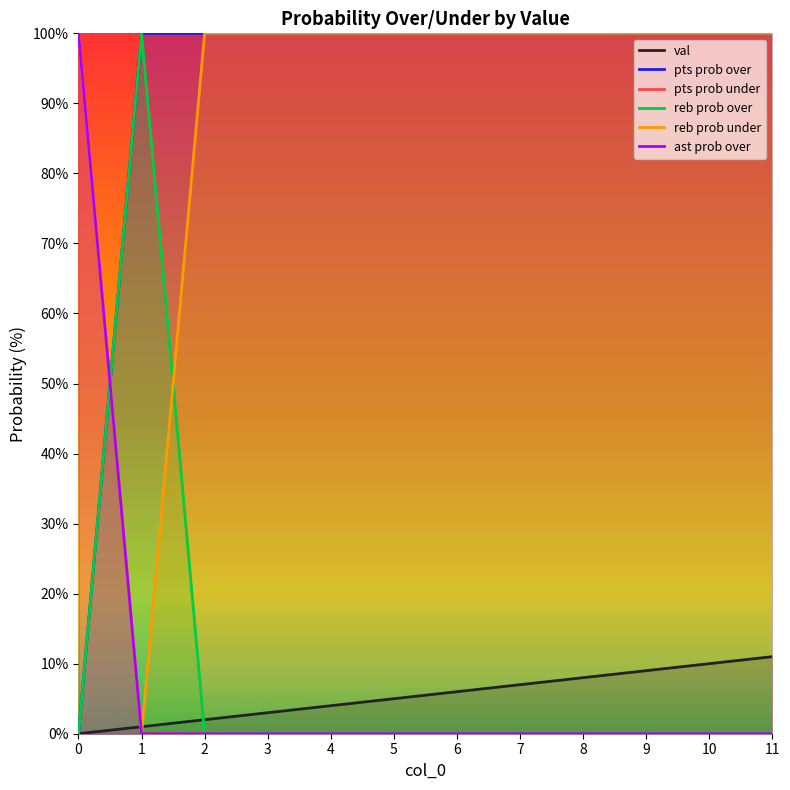

Is it true that reb prob over equals 0 at 9?

True